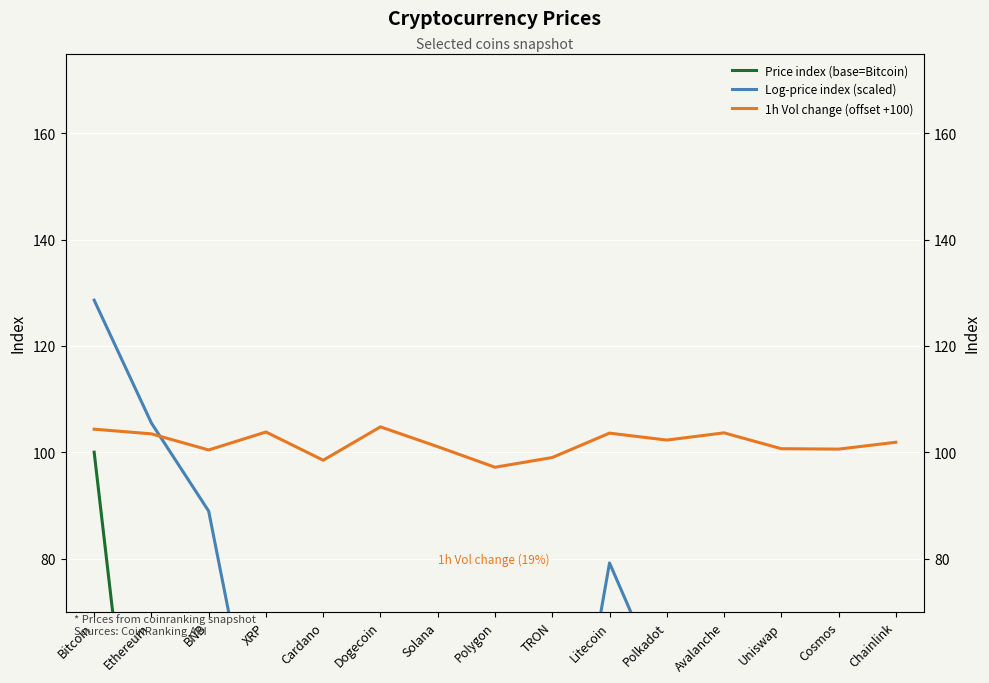

Reading left to right, list all the values displayed in this chart.

Price index (base=Bitcoin): 100.0	7.0	1.0	0.0	0.0	0.0	0.1	0.0	0.0	0.3	0.0	0.1	0.0	0.0	0.0
Log-price index (scaled): 128.6	105.5	88.9	34.5	30.8	16.9	66.1	38.2	17.9	79.2	54.3	63.3	53.6	60.1	55.9
1h Vol change (offset +100): 104.3	103.5	100.4	103.8	98.5	104.8	101.0	97.2	99.0	103.6	102.3	103.6	100.7	100.6	101.9